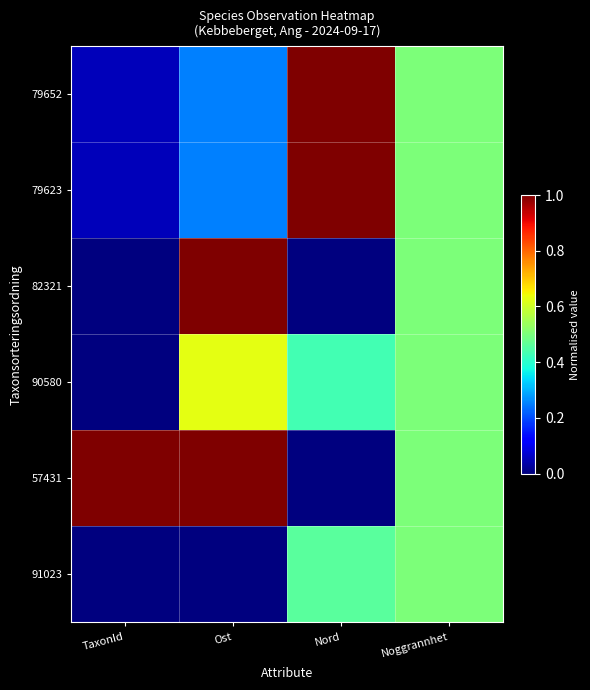

Rank the series at Ost from highest to lowest value.

82321, 57431, 90580, 79652, 79623, 91023